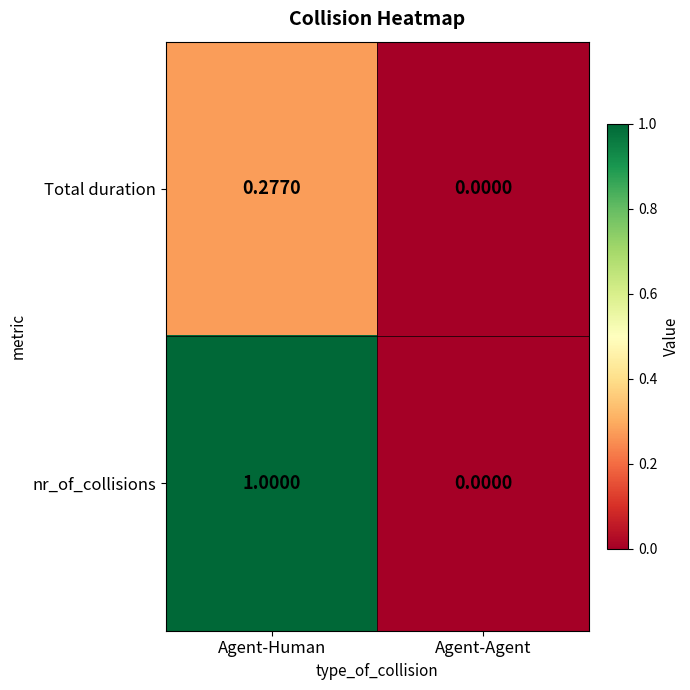

Which label corresponds to the largest value in the chart?

Agent-Human